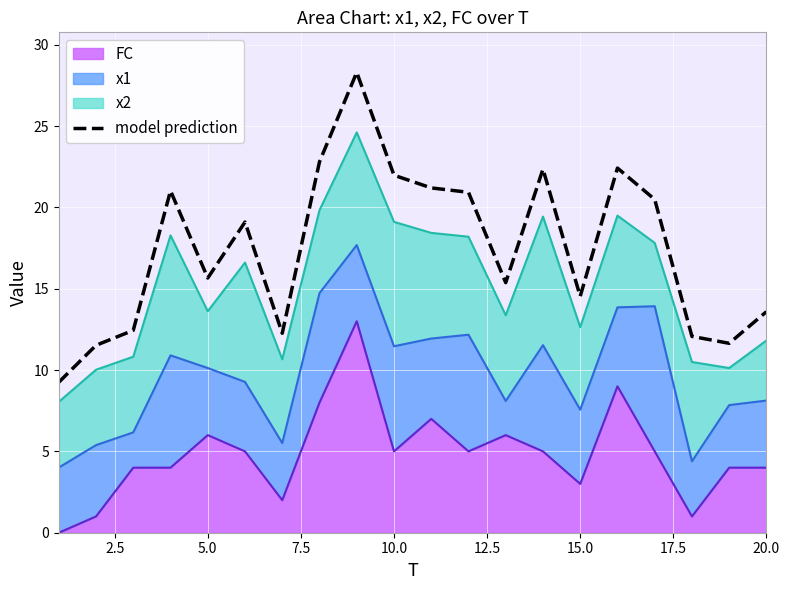

How many lines are shown in the chart?

1